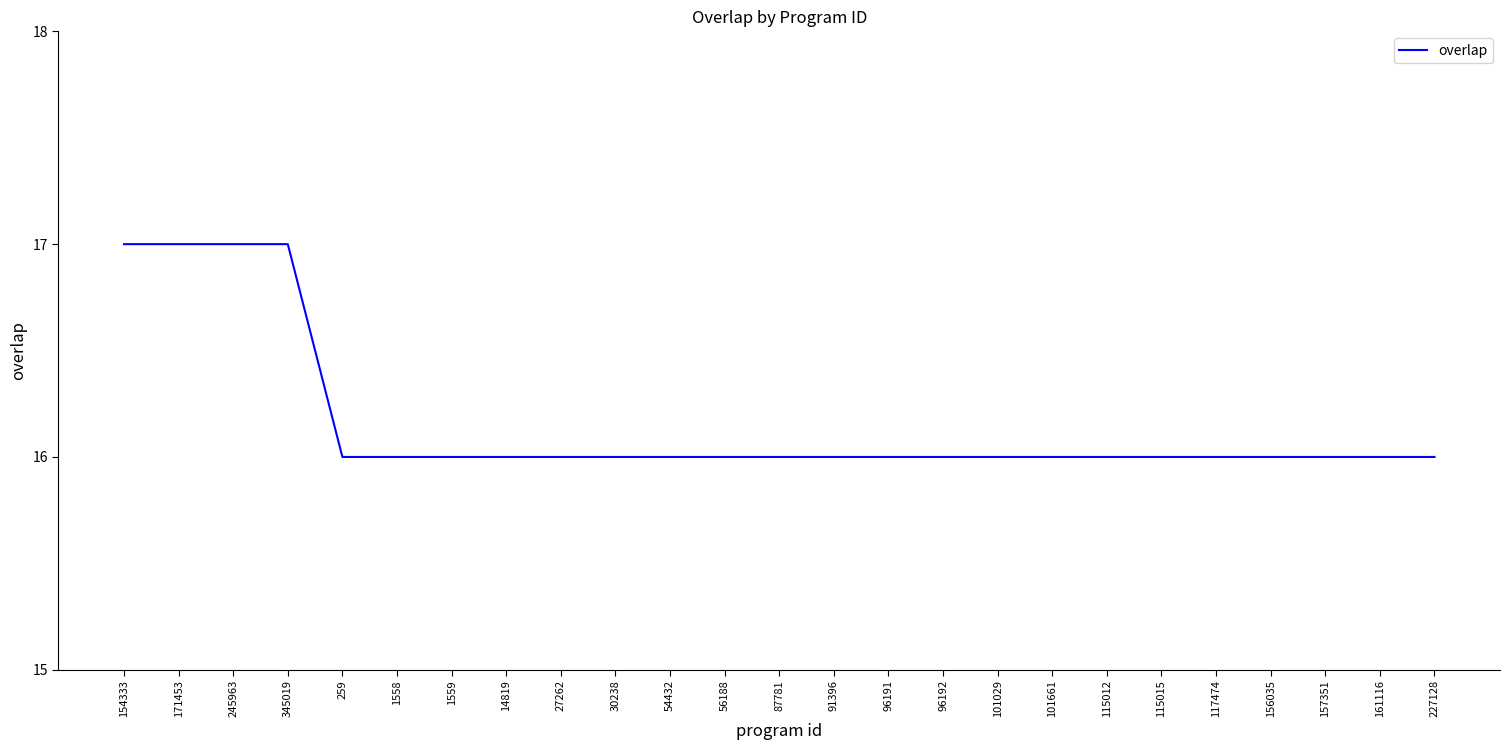

The chart shows a value of 16 at 101661. True or false?

True